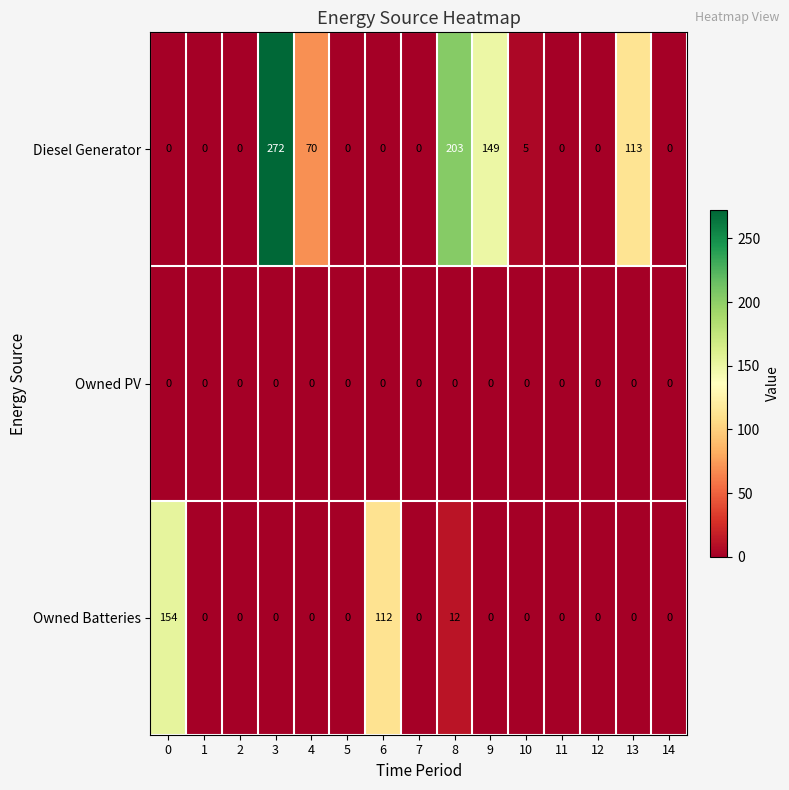

The value of Owned Batteries at 5 is 49. True or false?

False